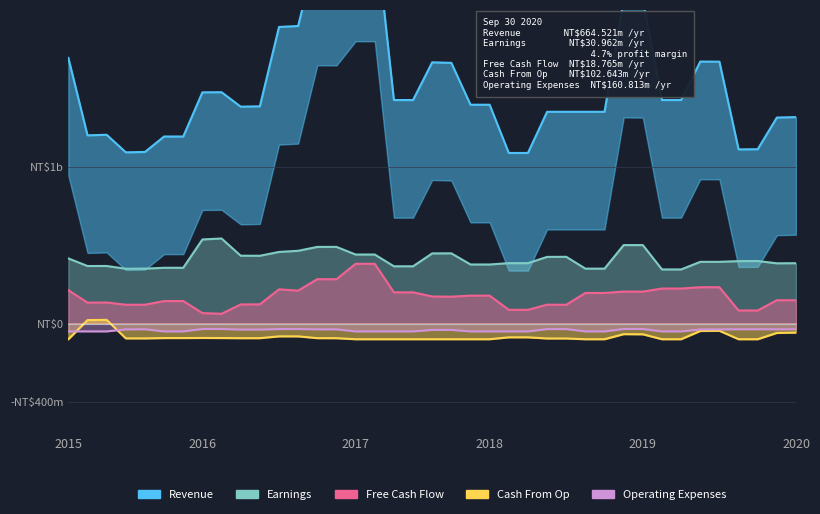

What is the greatest value displayed?

1020.0